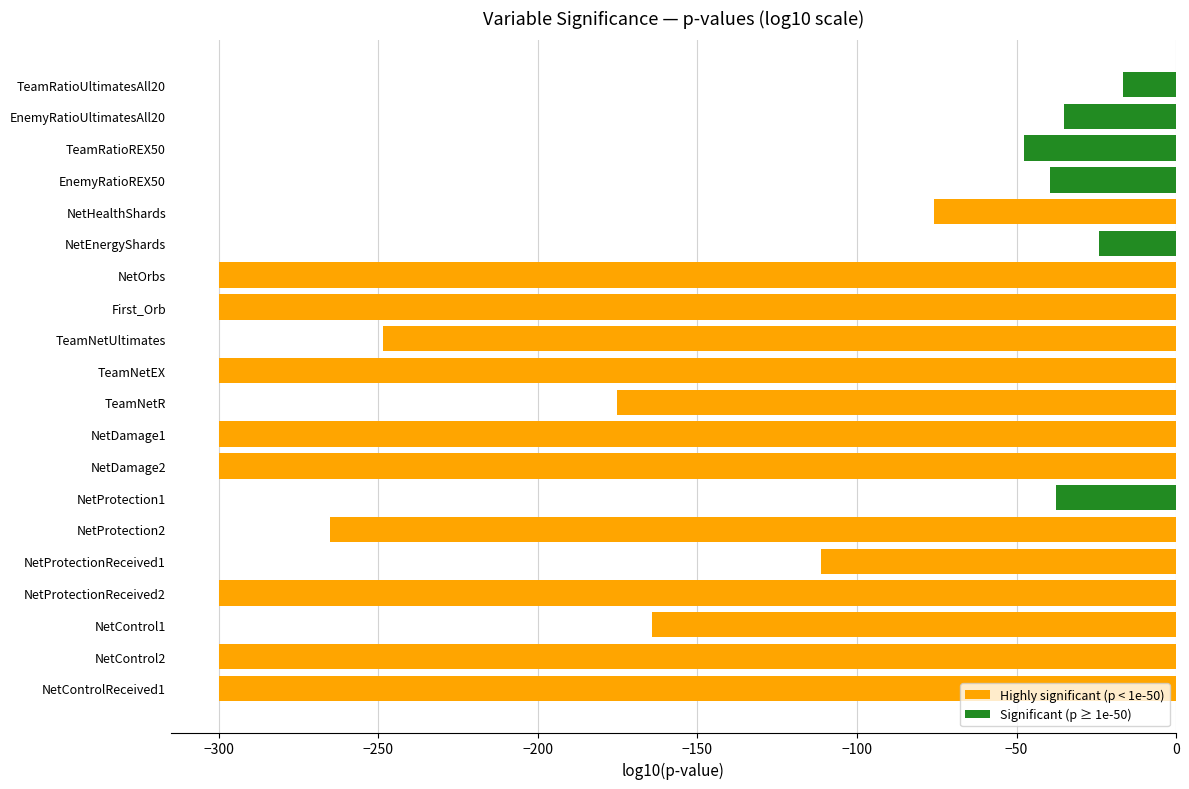

What is the approximate value at NetControl2?

-300.0